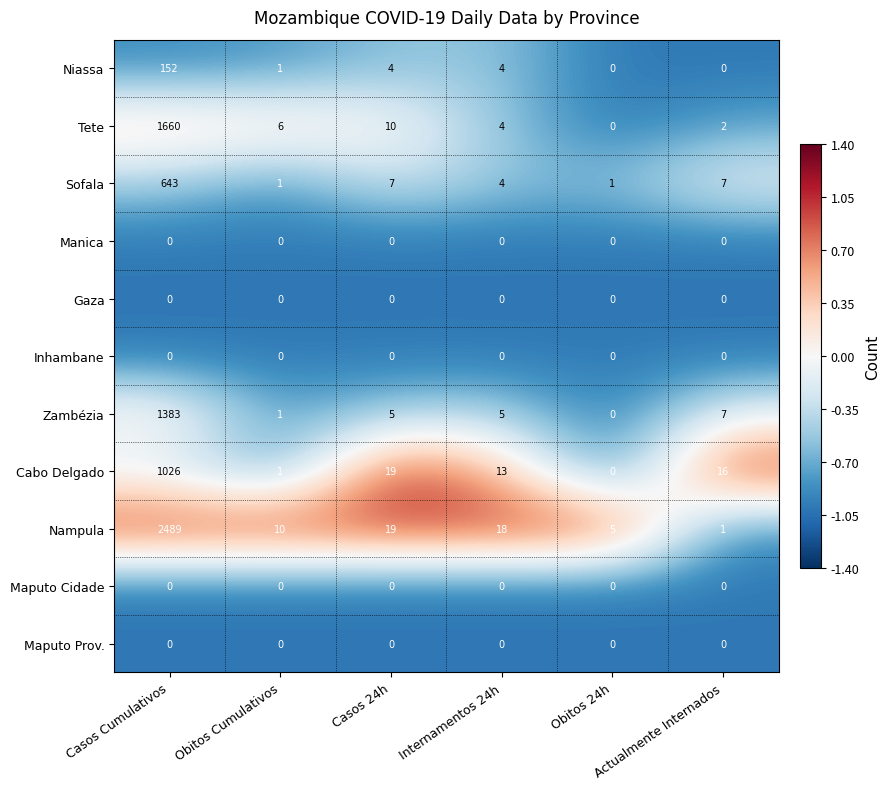

What is the difference between the maximum and minimum values in the Niassa series?

152